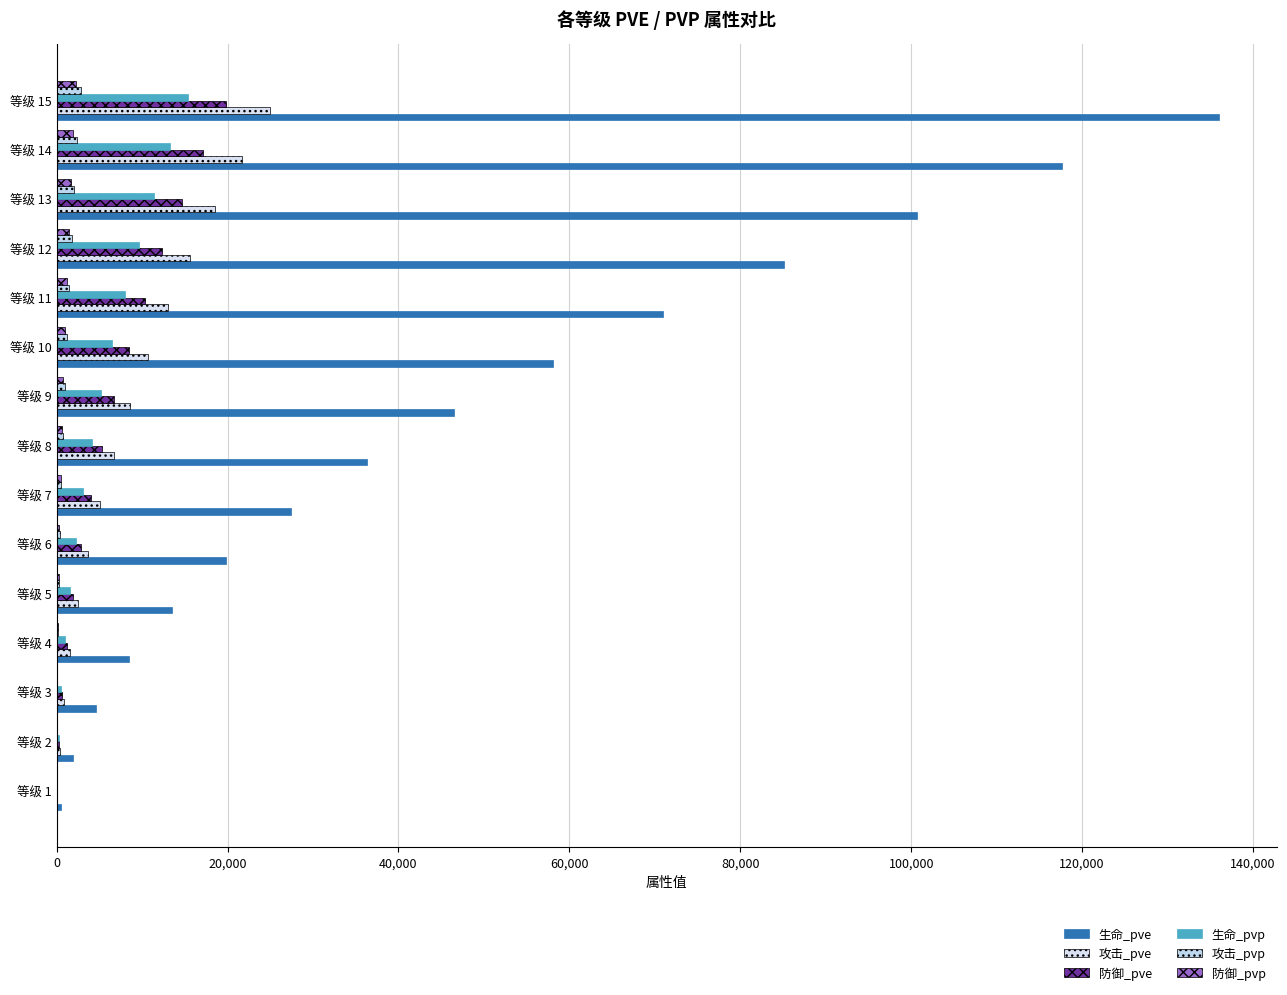

Count the number of categories in the chart.

15